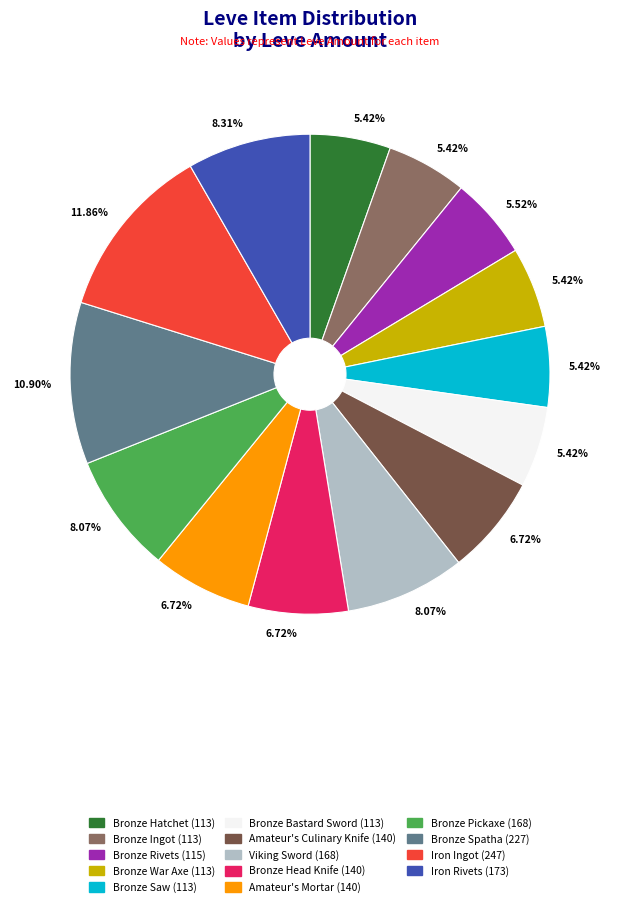

Does any single category account for the majority?

No